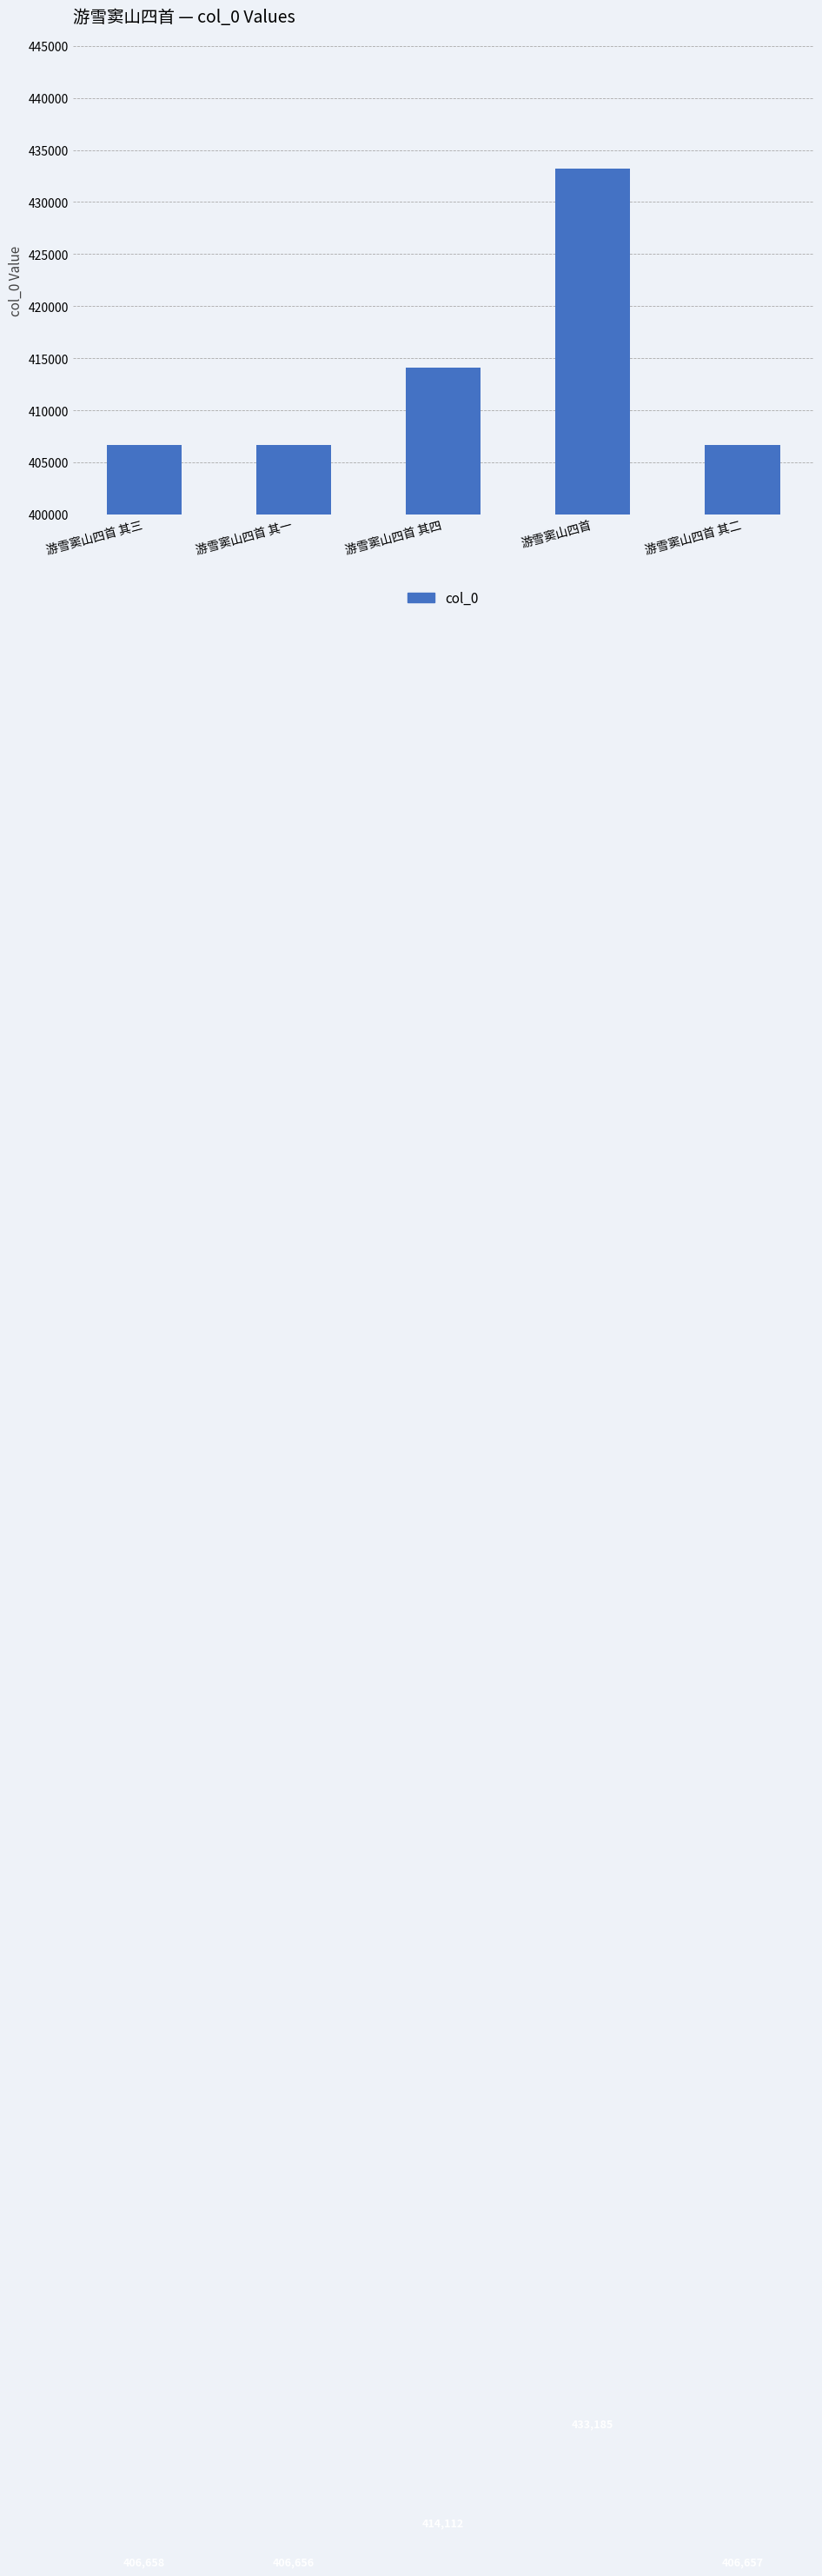

Reading left to right, list all the values displayed in this chart.

游雪窦山四首 其三=406658	游雪窦山四首 其一=406656	游雪窦山四首 其四=414112	游雪窦山四首=433185	游雪窦山四首 其二=406657